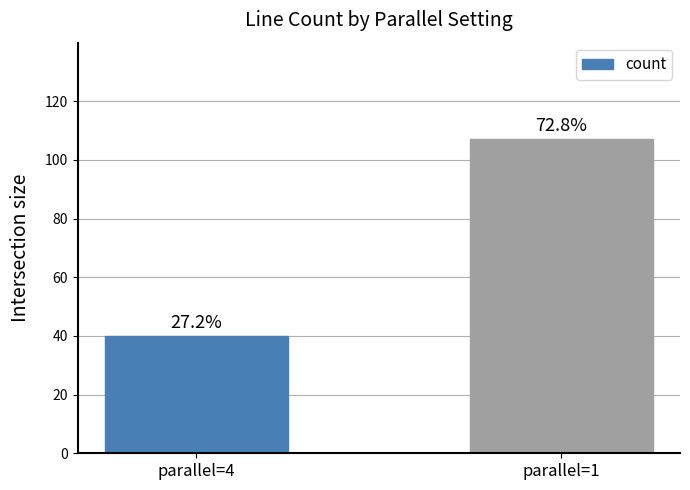

How many bars are there in total?

2